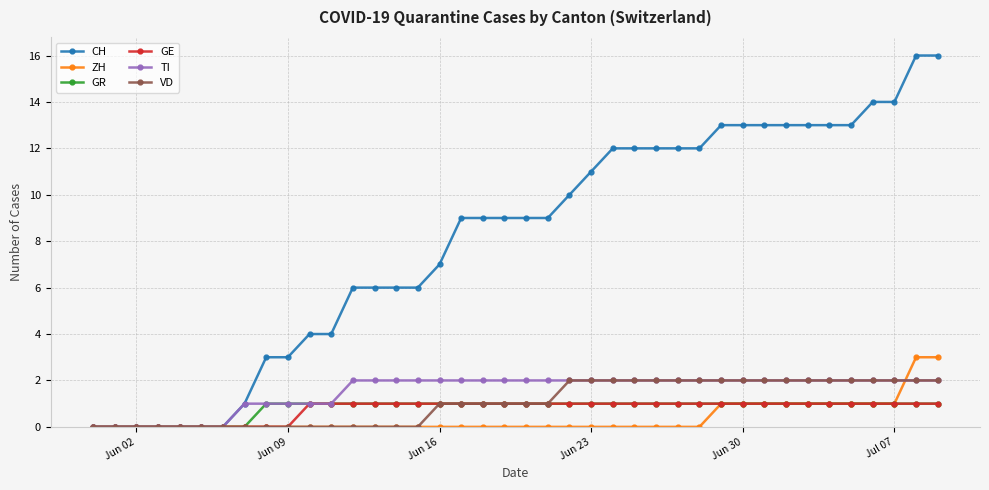

Does the chart display data point markers on the line(s)?

Yes